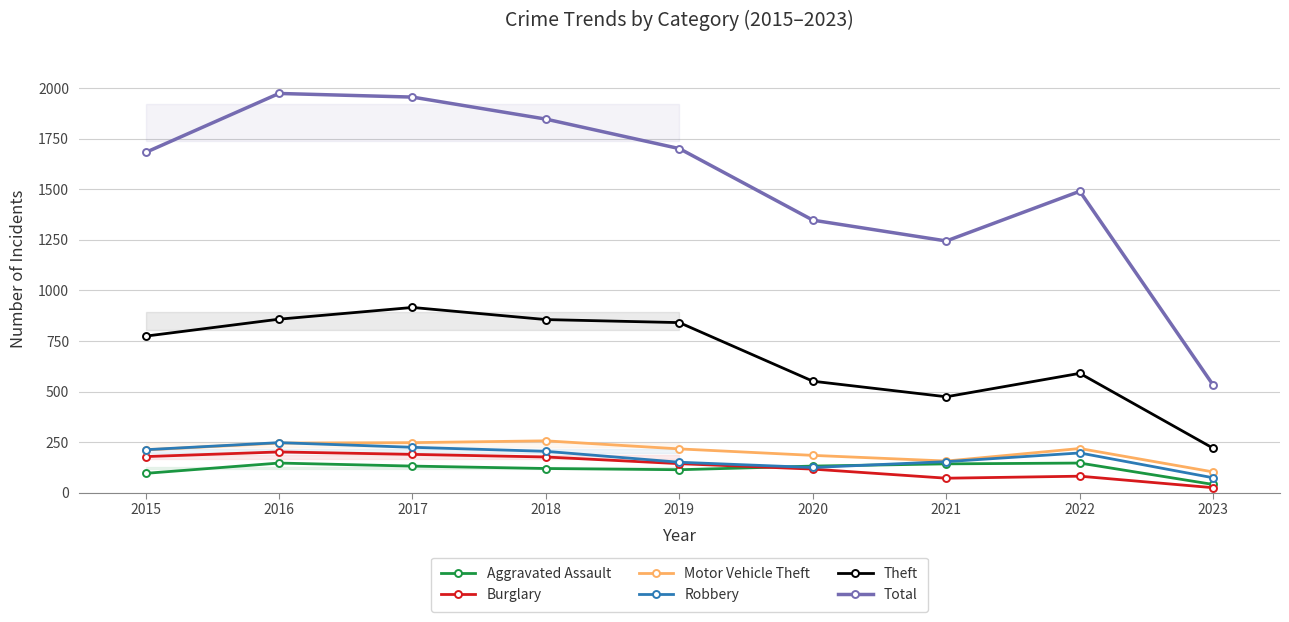

True or false: Theft has a value of 856 at 2018.

True